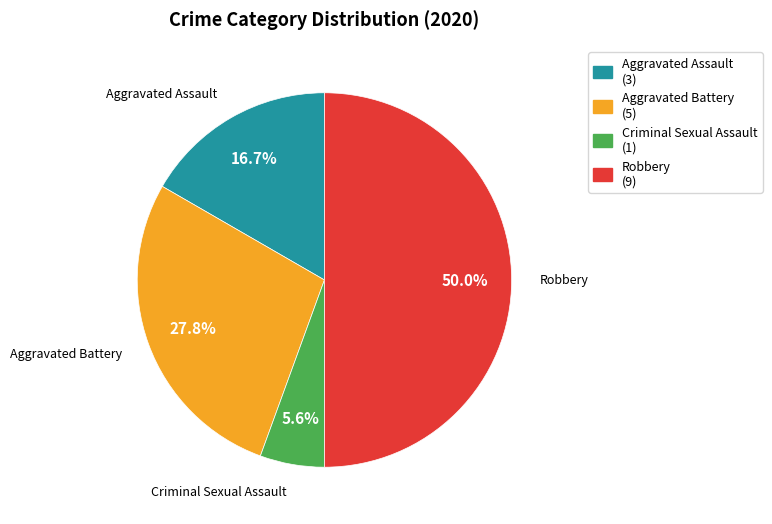

Does Aggravated Assault (3) represent more than half of the total?

No